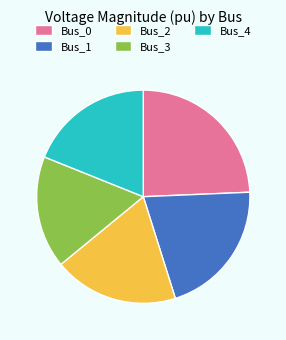

Is it true that Bus_2 is 19% of the pie?

True